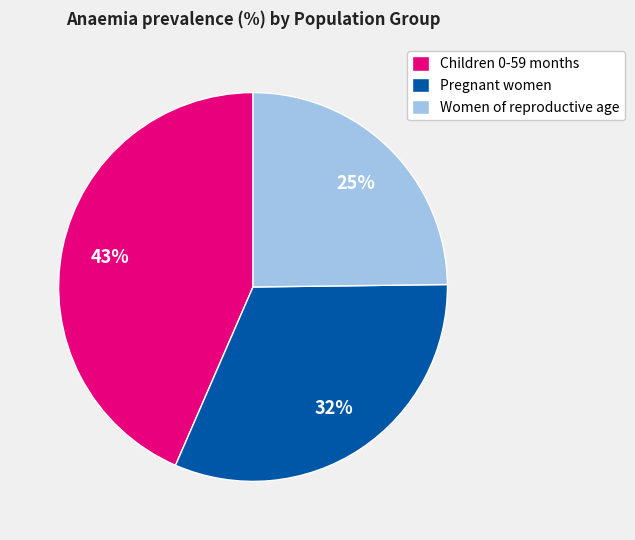

The Women of reproductive age slice represents 25% of the pie. True or false?

True